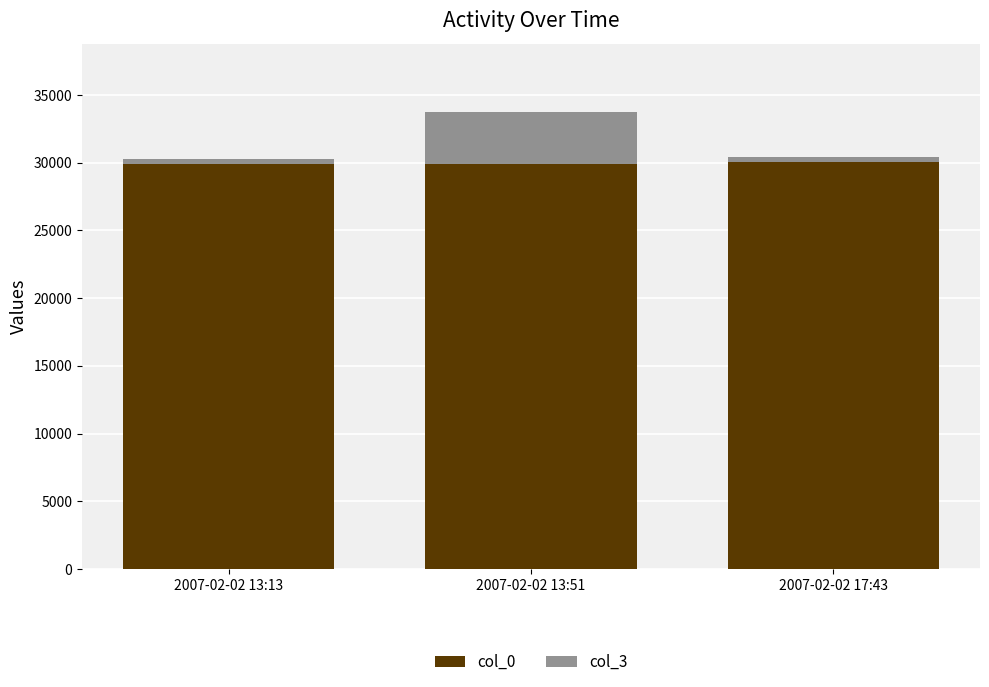

At which category is the sum across all series the highest?

2007-02-02 13:51